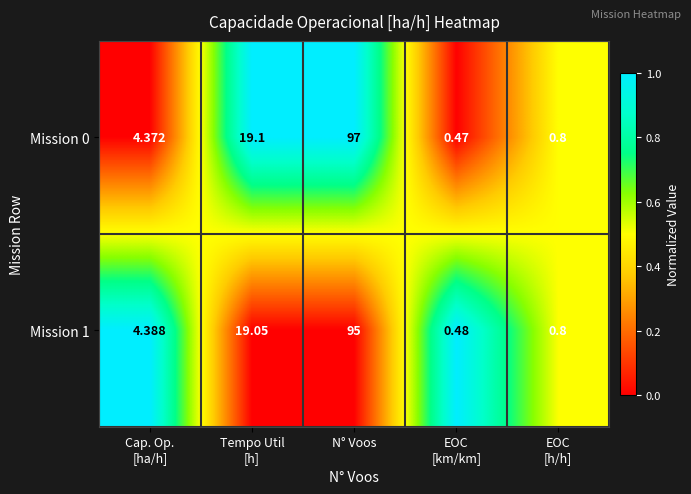

At which category is the sum across all series the highest?

N° Voos